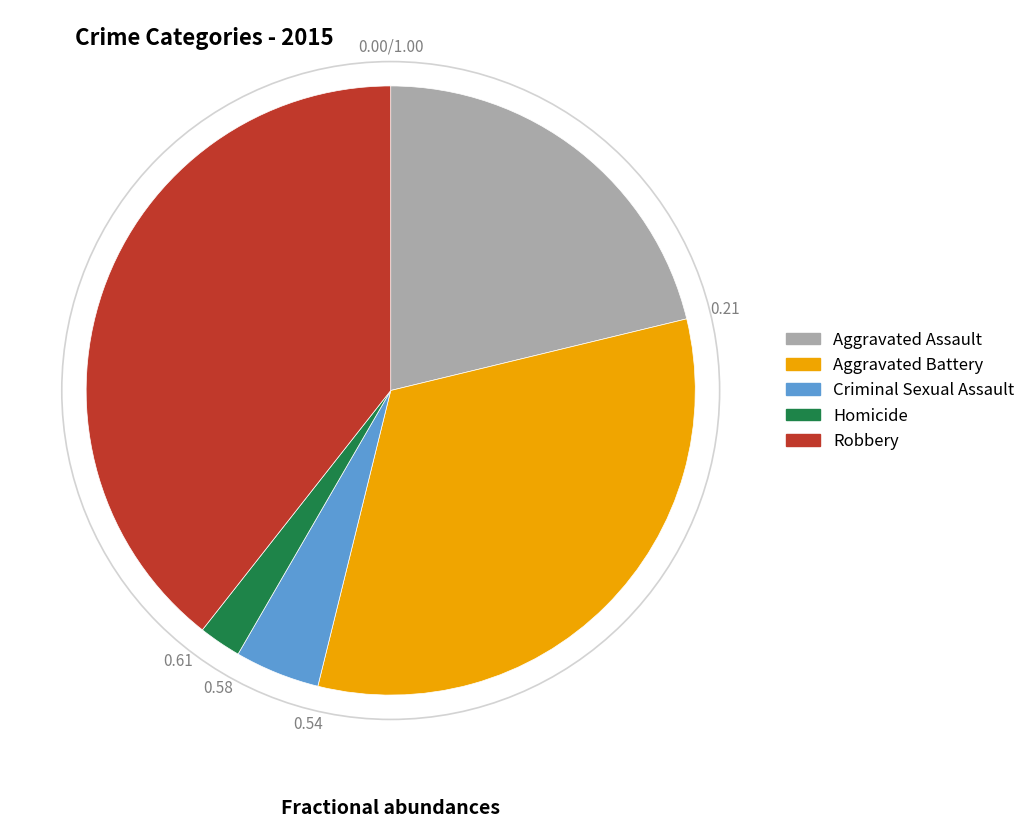

Is the sum of Criminal Sexual Assault and Homicide greater than half?

No